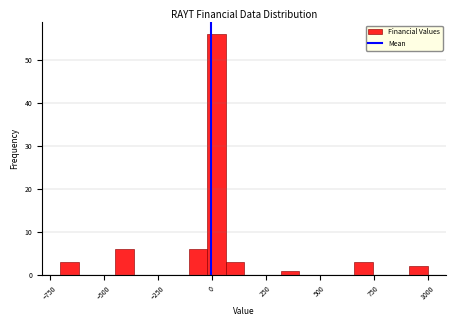

Around what value on the x-axis is the tallest bar? Give the approximate position of its centre, as read against the axis.

0